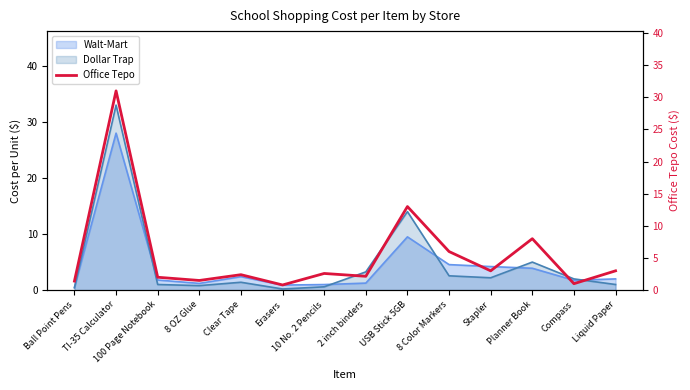

What is the difference between the maximum and minimum values?

30.2